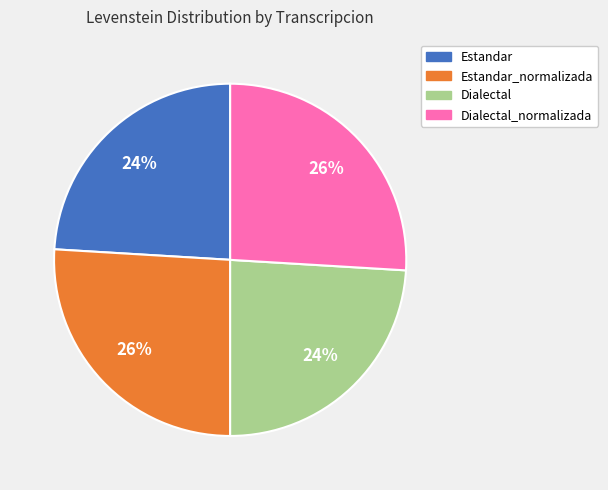

To the nearest percent, what is the difference between the largest and smallest slice percentages?

2%